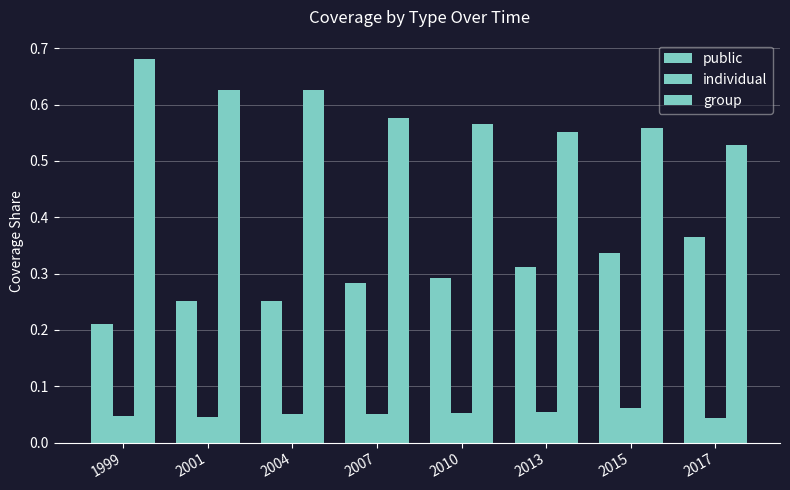

Which has a higher value, 2001 or 2013?

2013